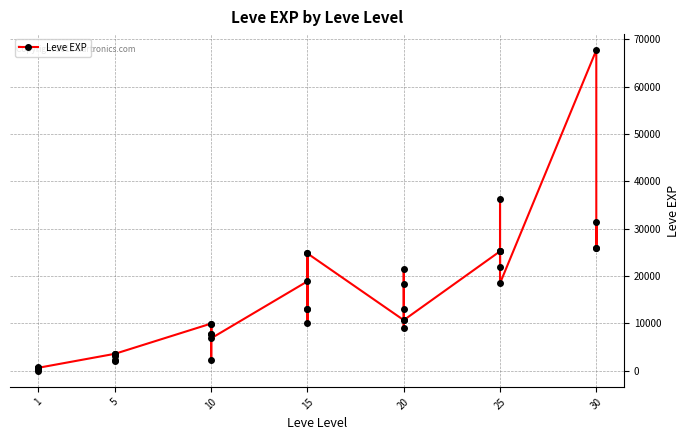

What is the smallest value displayed?

1